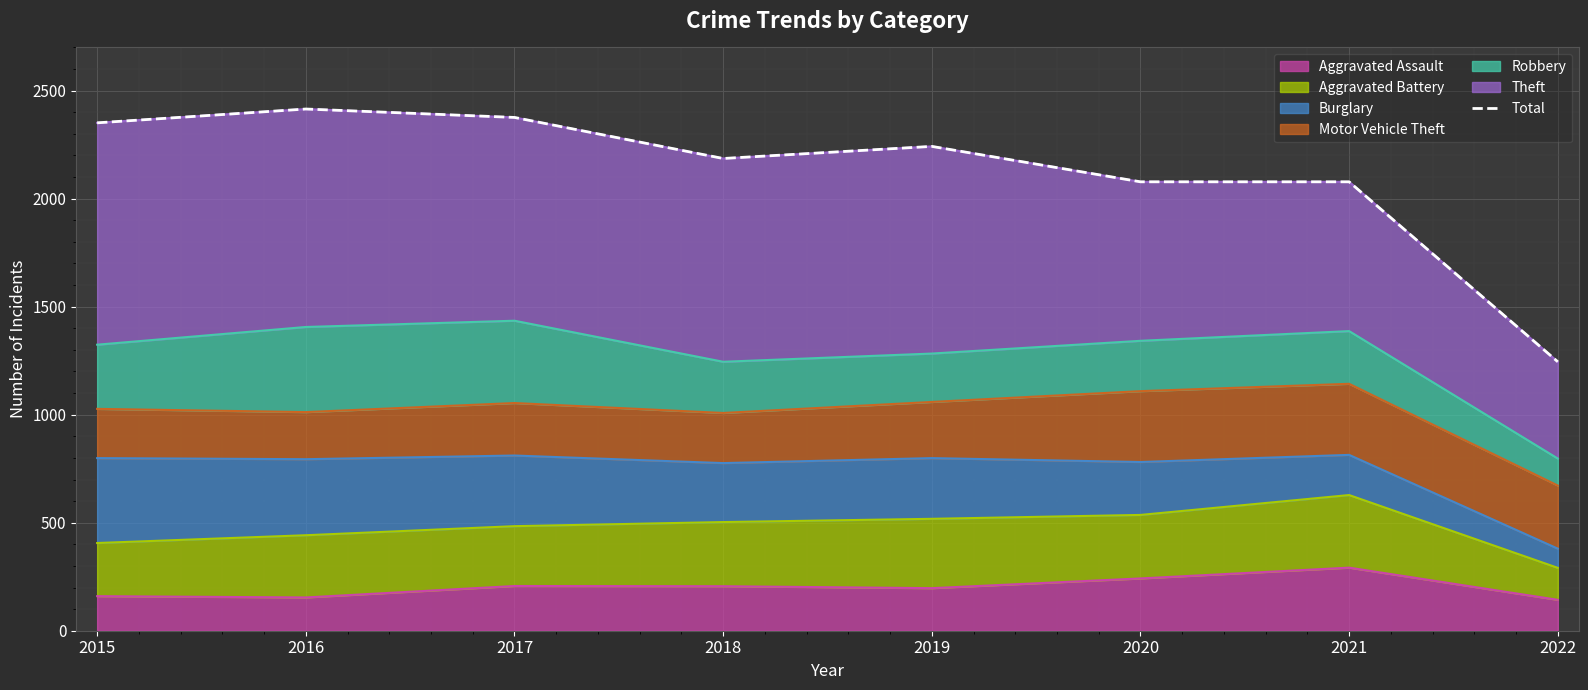

True or false: Aggravated Assault has a value of 160 at 2015.

True